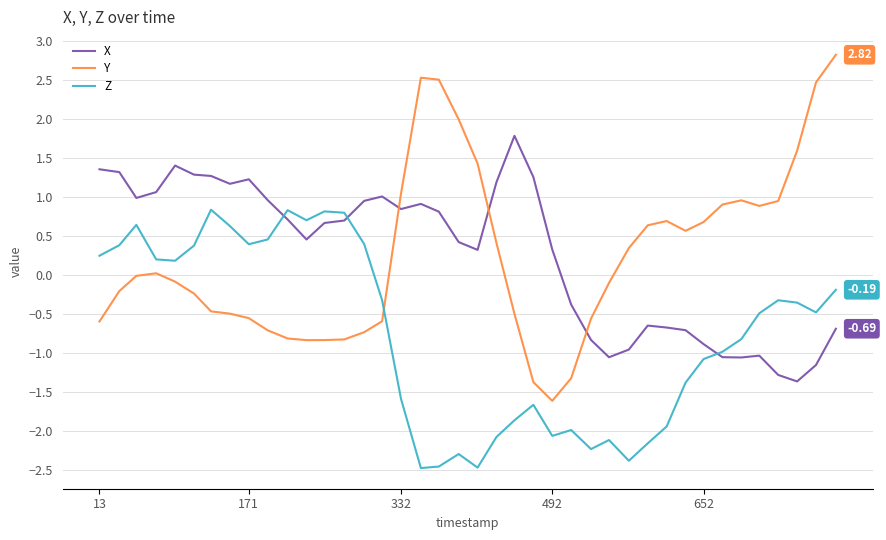

How many lines are shown in the chart?

3